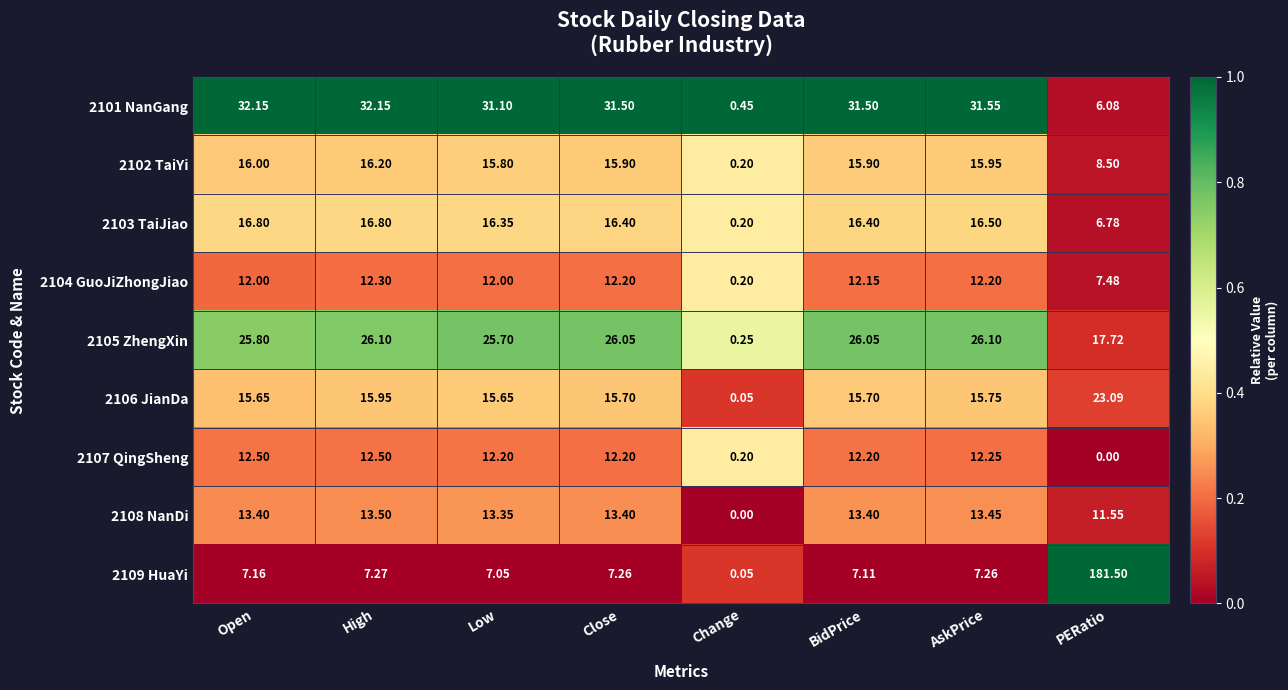

At which category is the sum across all series the highest?

PERatio